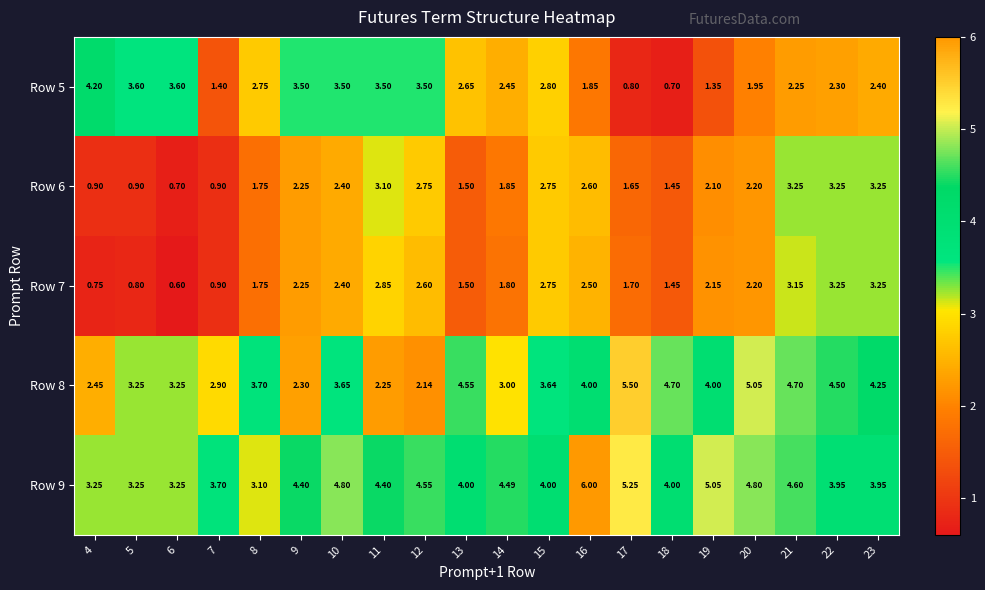

Is the value of Row 6 at 11 greater than the value of Row 9 at 21?

No